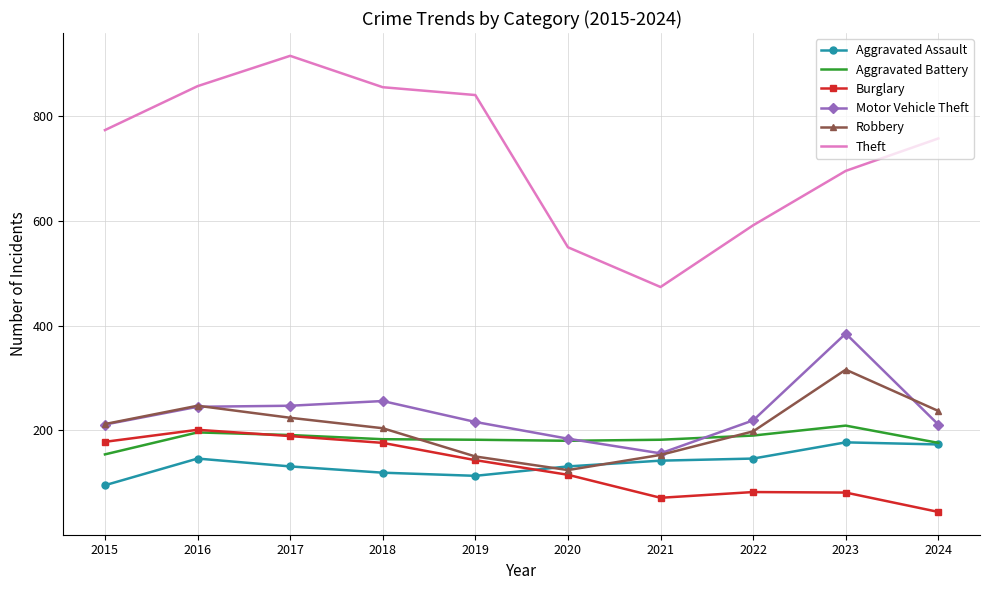

What is the total value across all series at 2020?

1284